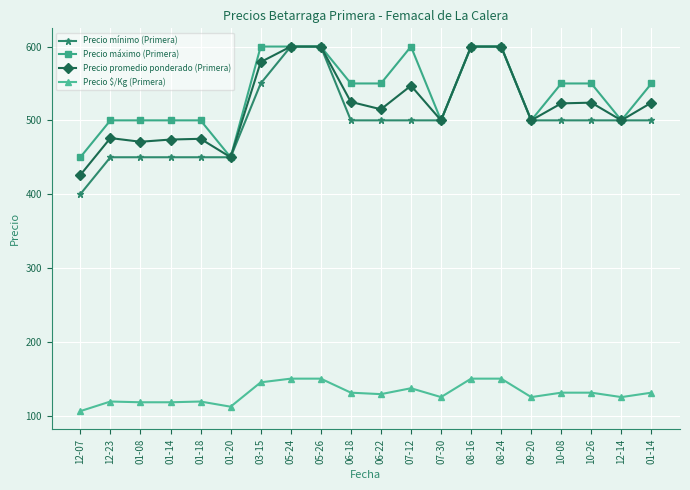

How many series are shown in this chart?

4